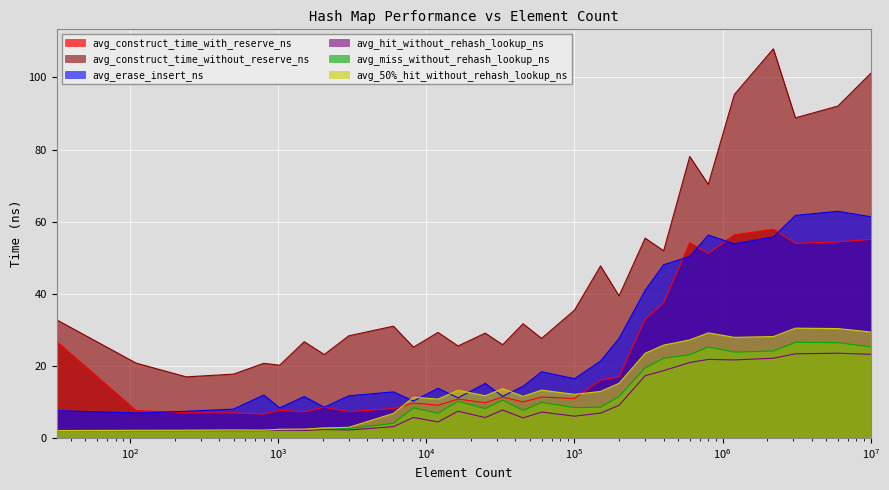

The value of avg_construct_time_with_reserve_ns at 6000000 is 54.4. True or false?

True